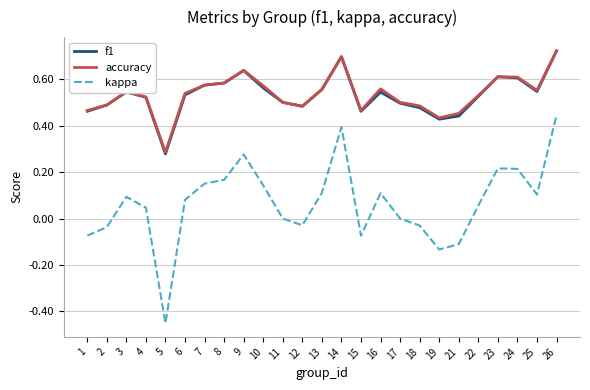

What are all the series names shown in the legend?

f1, accuracy, kappa